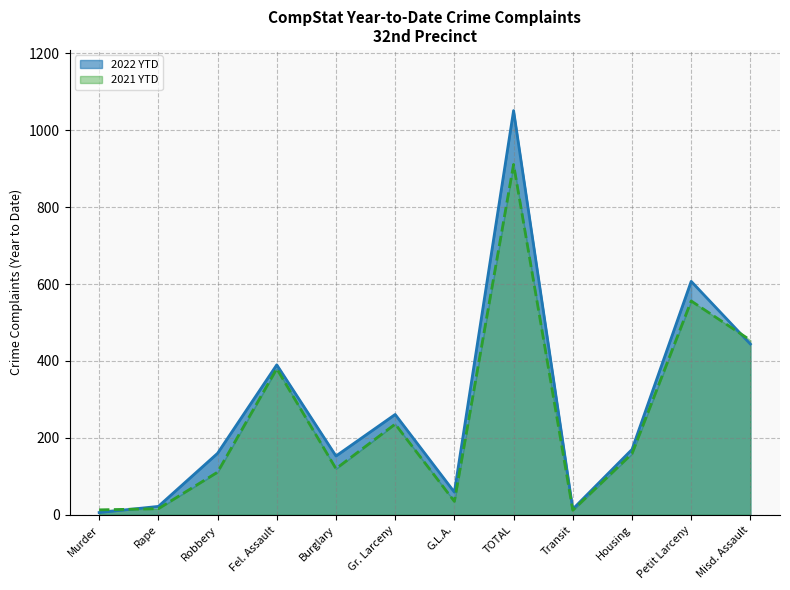

Which series ends up on top after the final intersection of 2021 YTD and 2022 YTD?

2021 YTD